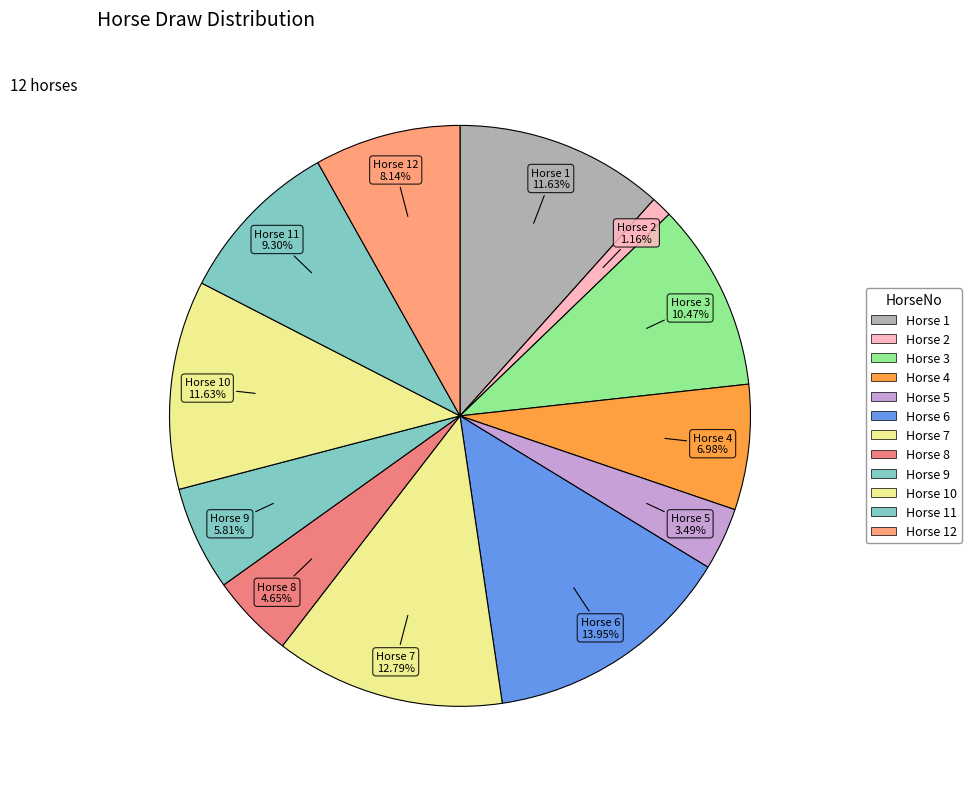

How many segments does this pie chart have?

12